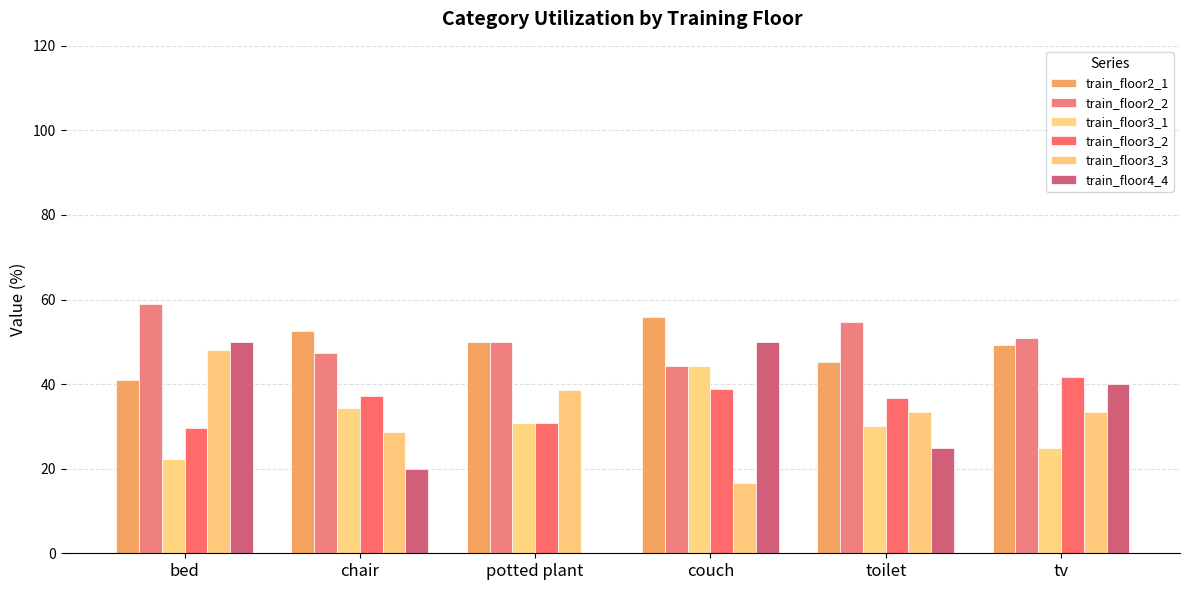

Reading left to right, extract all data points from this chart.

train_floor2_1: bed=41.0	chair=52.6	potted plant=50.0	couch=55.8	toilet=45.3	tv=49.2
train_floor2_2: bed=59.0	chair=47.4	potted plant=50.0	couch=44.2	toilet=54.7	tv=50.8
train_floor3_1: bed=22.2	chair=34.3	potted plant=30.8	couch=44.4	toilet=30.0	tv=25.0
train_floor3_2: bed=29.6	chair=37.1	potted plant=30.8	couch=38.9	toilet=36.7	tv=41.7
train_floor3_3: bed=48.1	chair=28.6	potted plant=38.5	couch=16.7	toilet=33.3	tv=33.3
train_floor4_4: bed=50.0	chair=20.0	potted plant=0.0	couch=50.0	toilet=25.0	tv=40.0